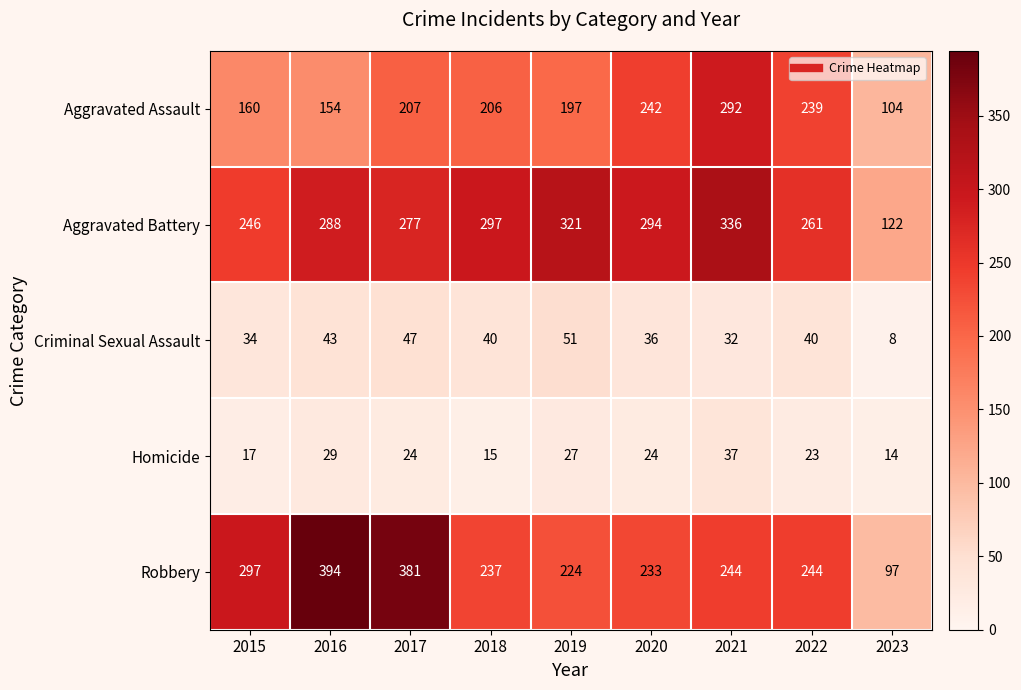

At how many categories does at least one series exceed 67?

9